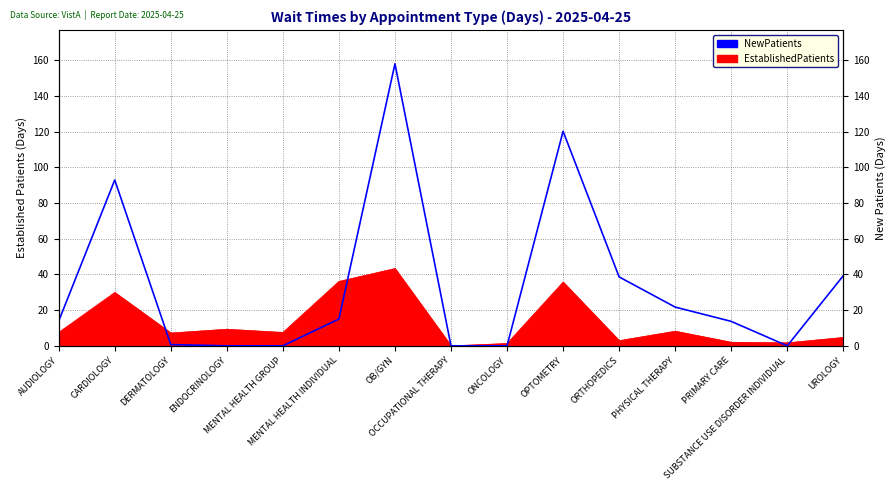

How many interior local valleys (lower than both neighbors) does the data have?

1